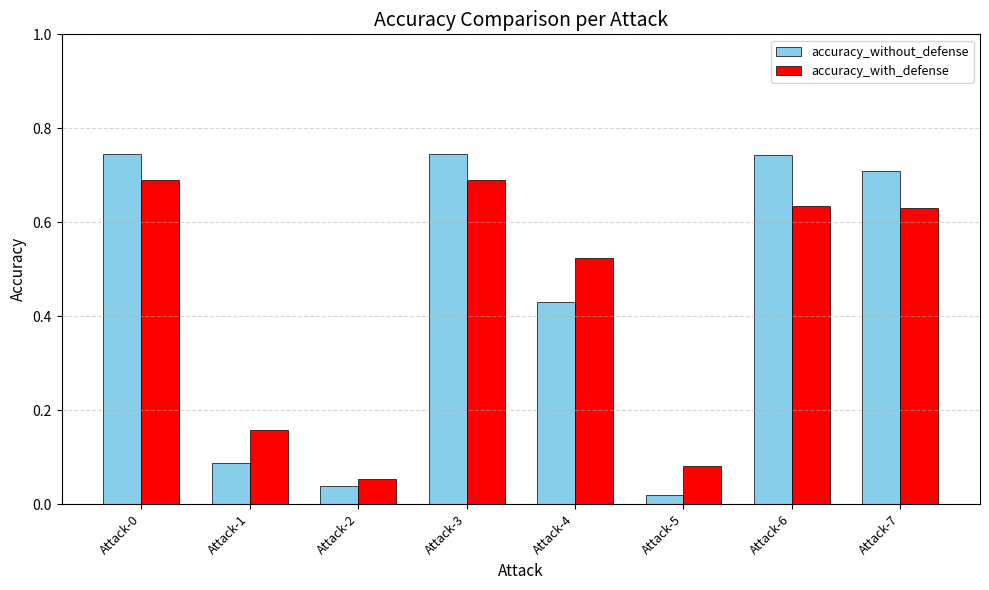

The accuracy_with_defense series shows 0.9 at Attack-6. True or false?

False